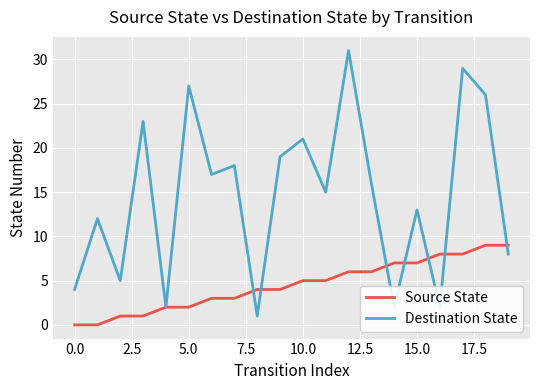

Rank the series by their maximum value, from highest to lowest.

Destination State, Source State